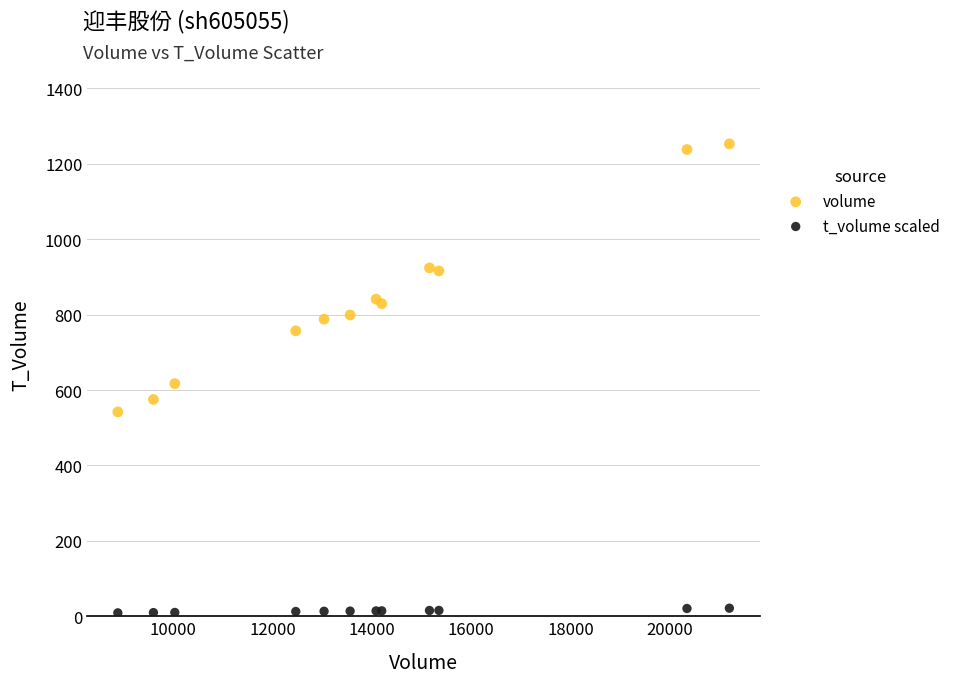

What is the X range (max minus min) for the scatter plot?

12300.0